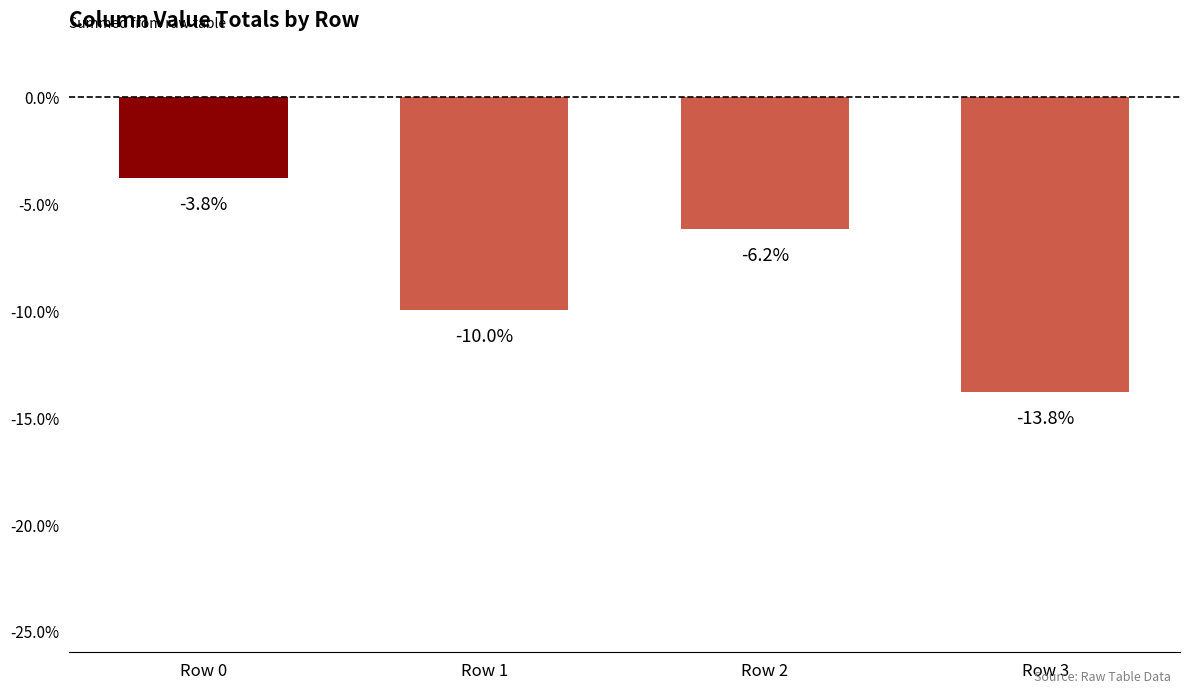

At which label is the value closest to -8?

Row 2